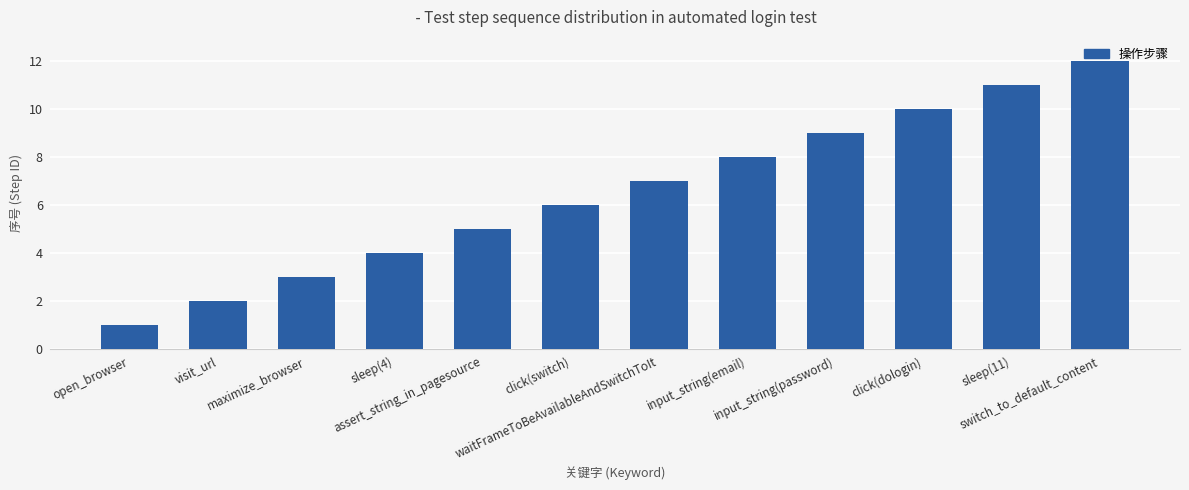

Which label corresponds to the smallest value in the chart?

open_browser